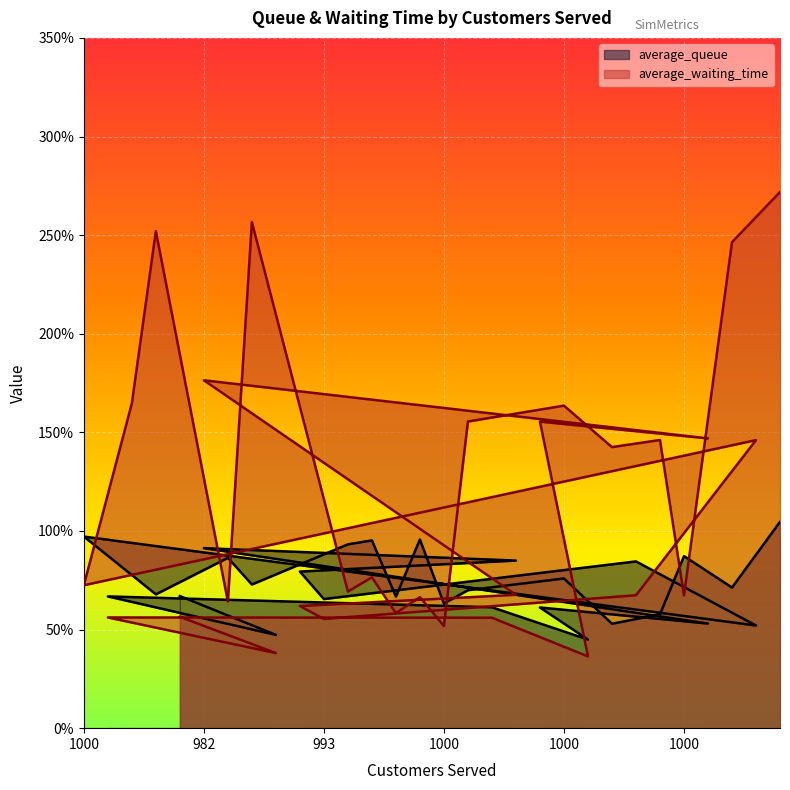

What are all the series names shown in the legend?

average_queue, average_waiting_time